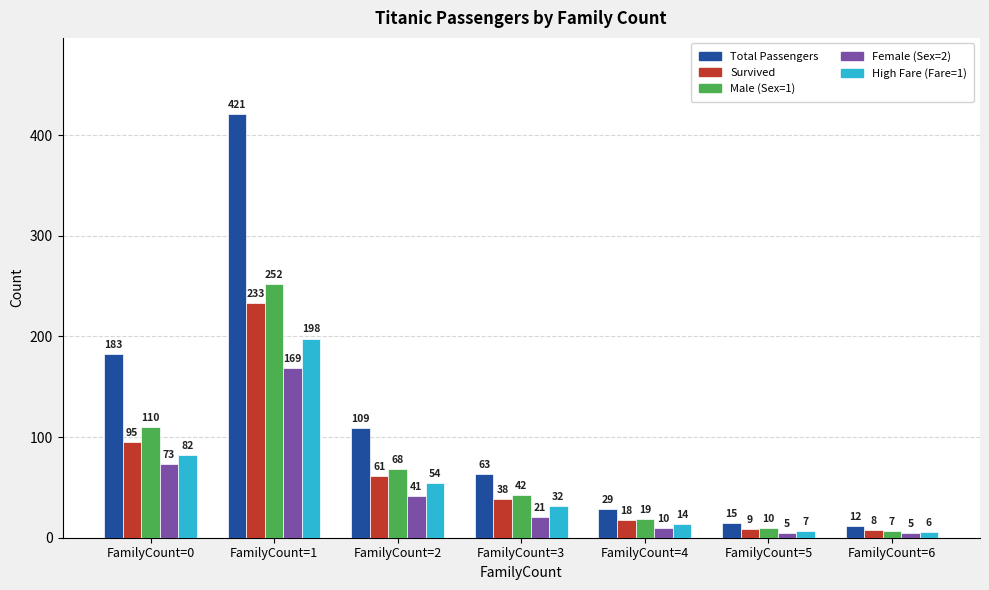

What is the sum of the Survived values at FamilyCount=4 and FamilyCount=3?

56